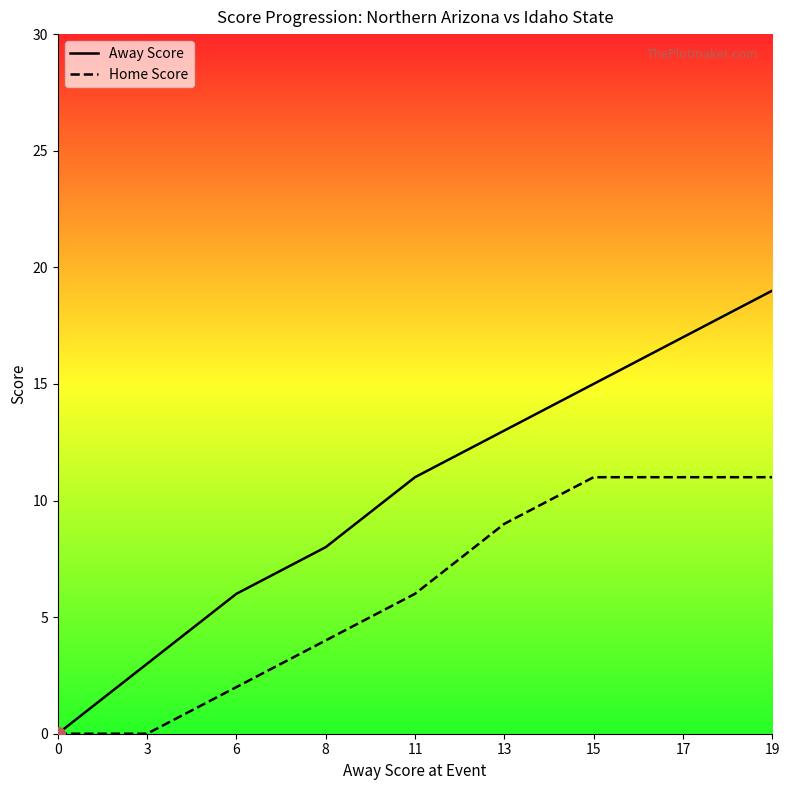

True or false: Home Score has more than 2 points higher than both neighbors.

False